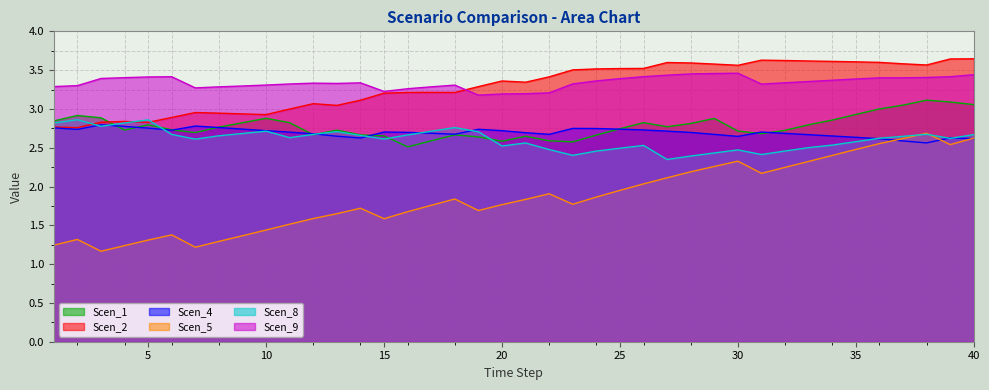

In Scen_1, how many points are lower than both neighbors (excluding endpoints)?

8